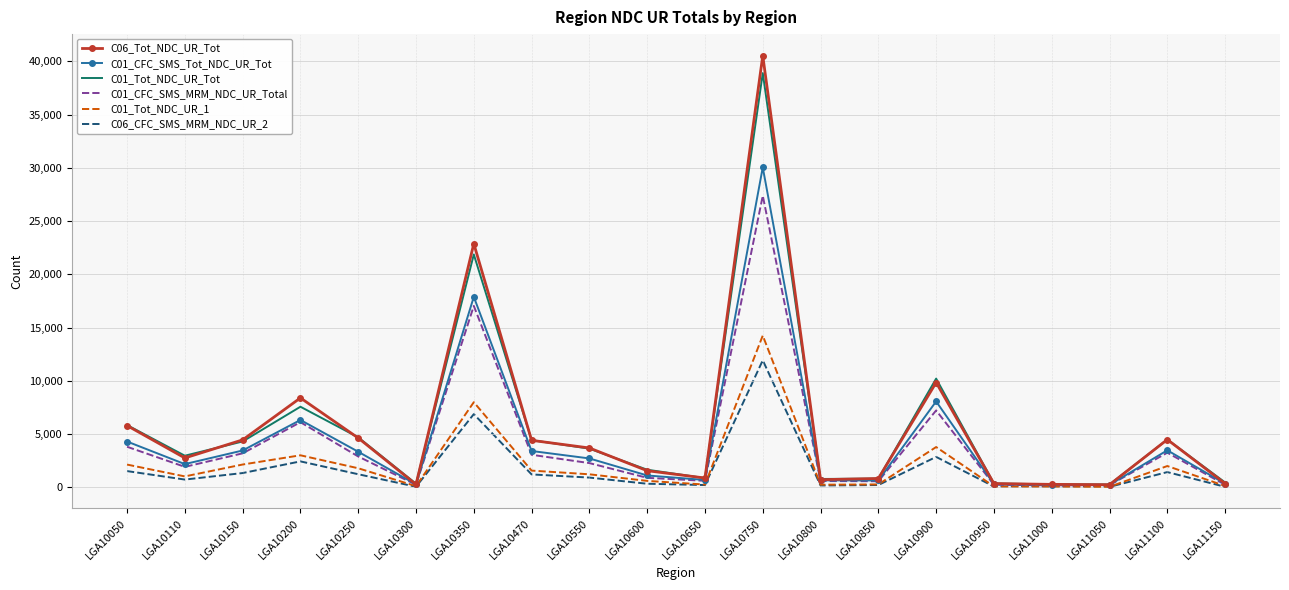

What is the maximum value shown in the chart?

40542